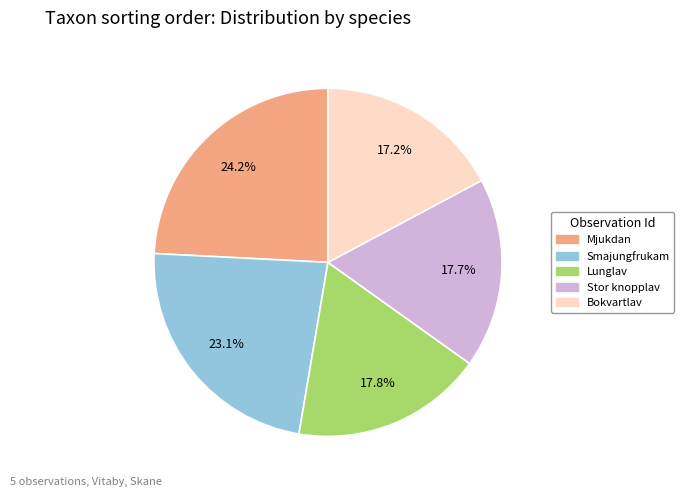

Is there a majority slice in this chart?

No